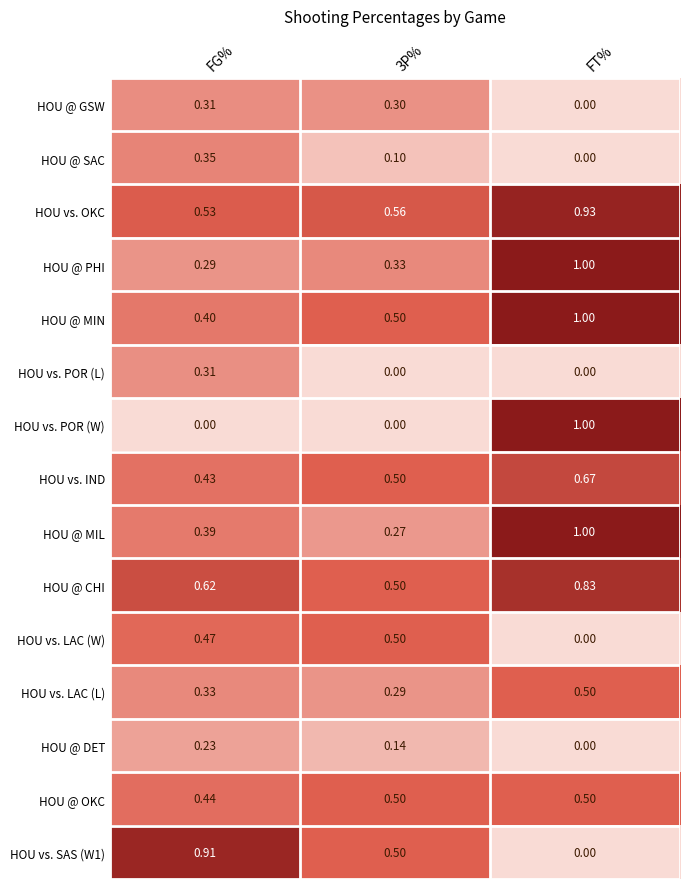

Where is HOU vs. OKC nearest to the value 0?

FG%